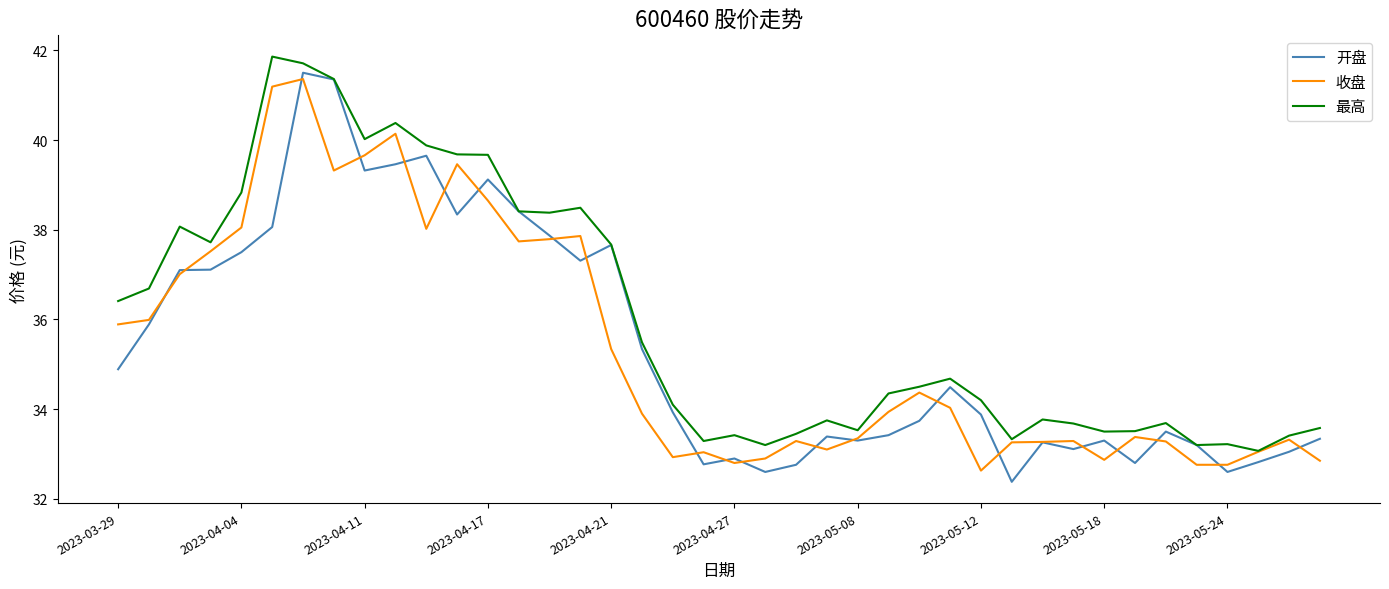

What is the maximum value for 开盘?

41.5